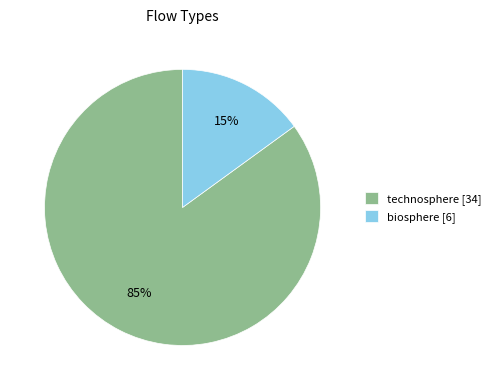

Is there any slice that represents more than half of the pie?

Yes